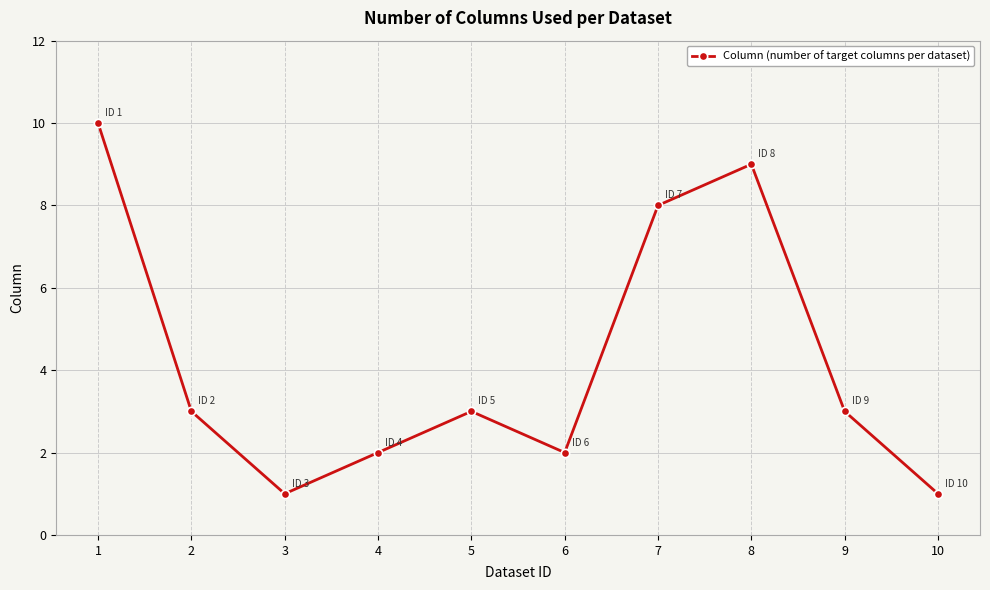

What is the ratio of the value at 4 to the value at 2?

0.7